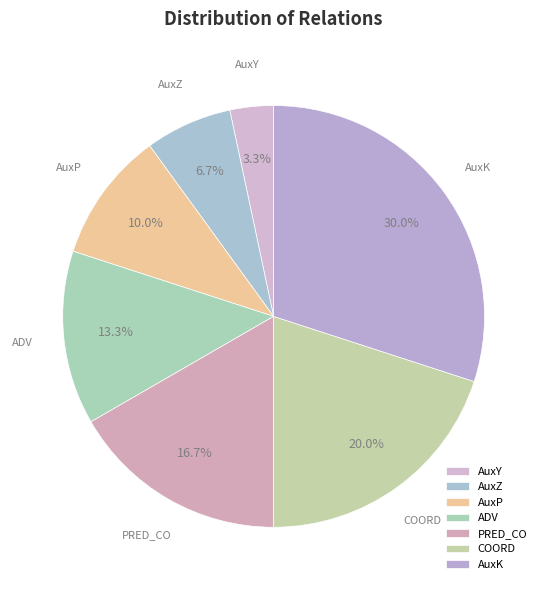

Do AuxZ and COORD together represent more than half of the pie?

No